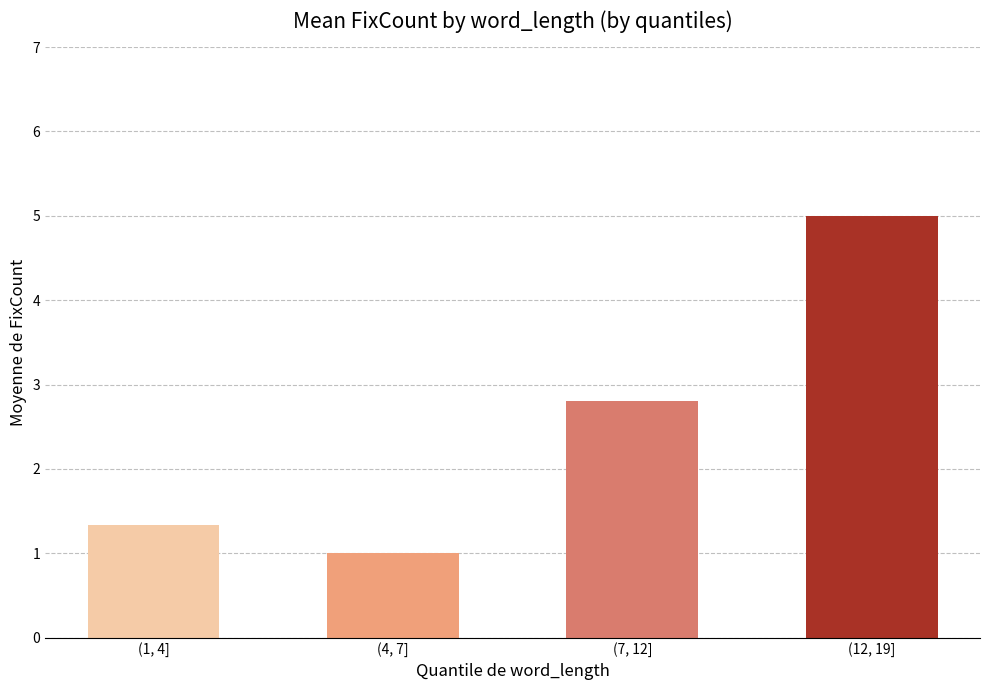

Read the value at (7, 12].

2.8